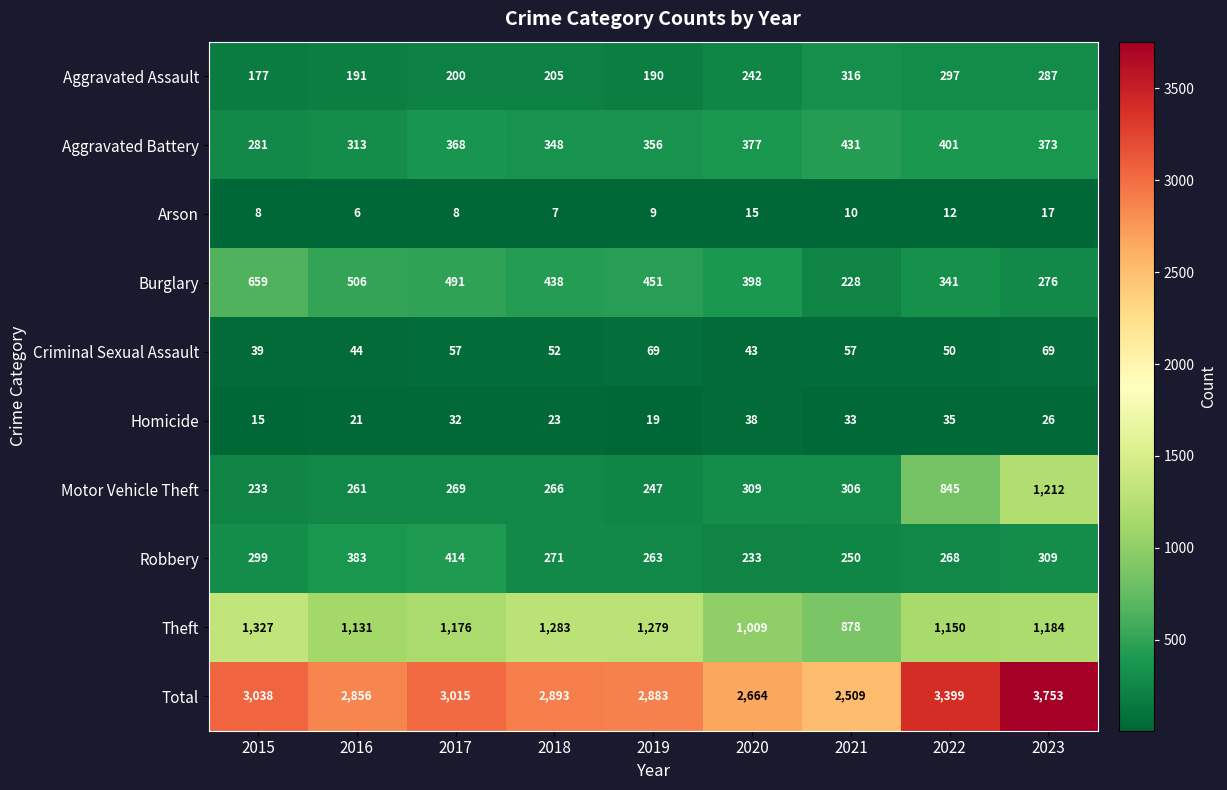

The value of Motor Vehicle Theft at 2017 is 387. True or false?

False